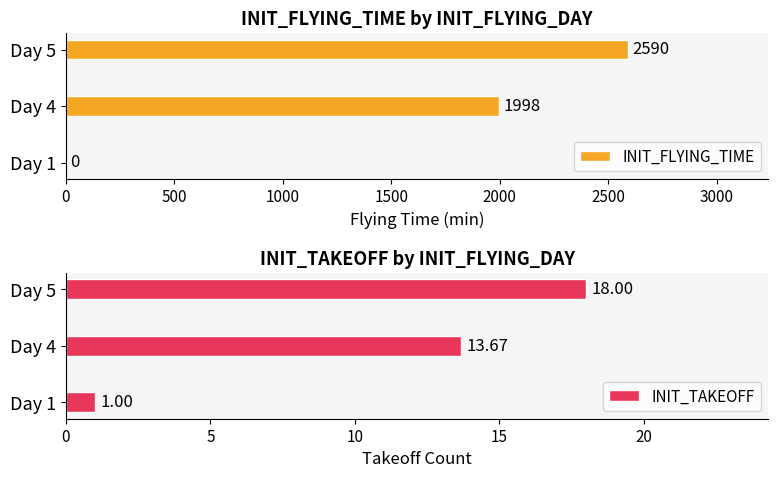

List the series in order of their overall mean, highest first.

INIT_FLYING_TIME, INIT_TAKEOFF